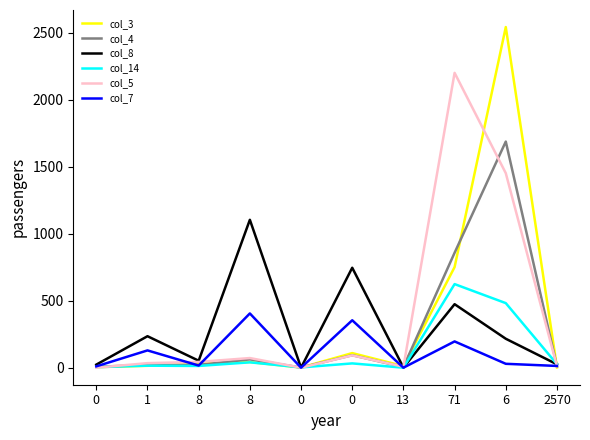

Where does the col_4 series first go above 21?

8